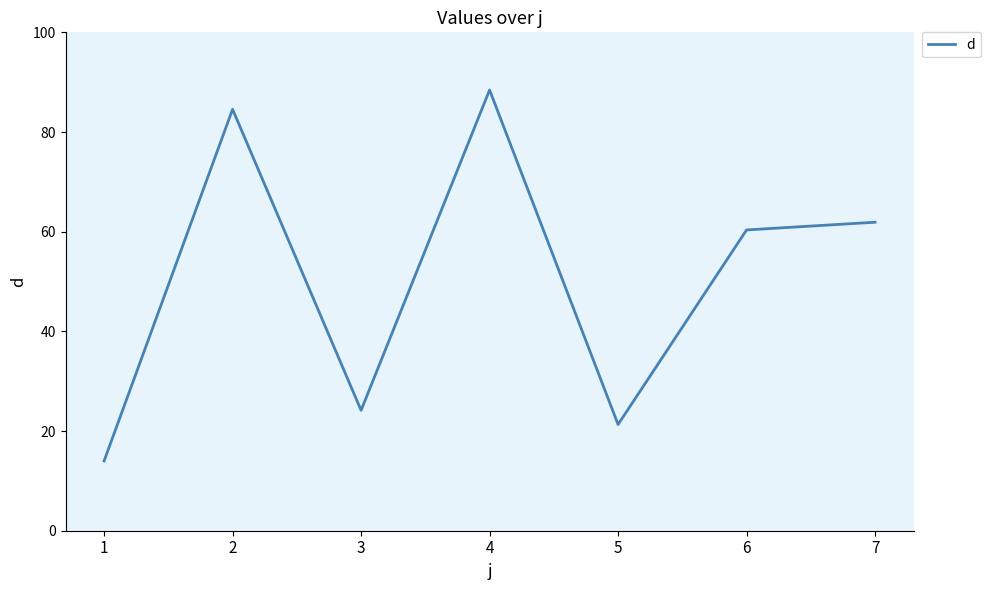

True or false: the data shows 21.3 at 5.

True